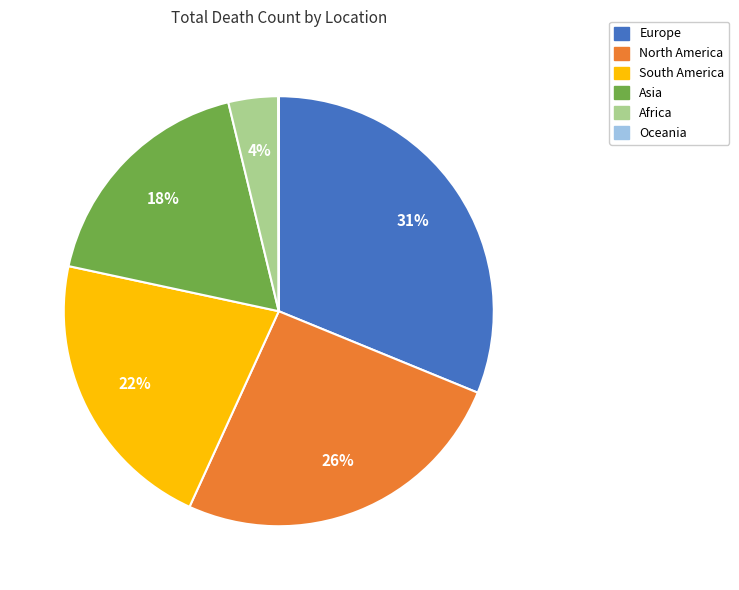

To the nearest percent, what is the average slice percentage?

17%